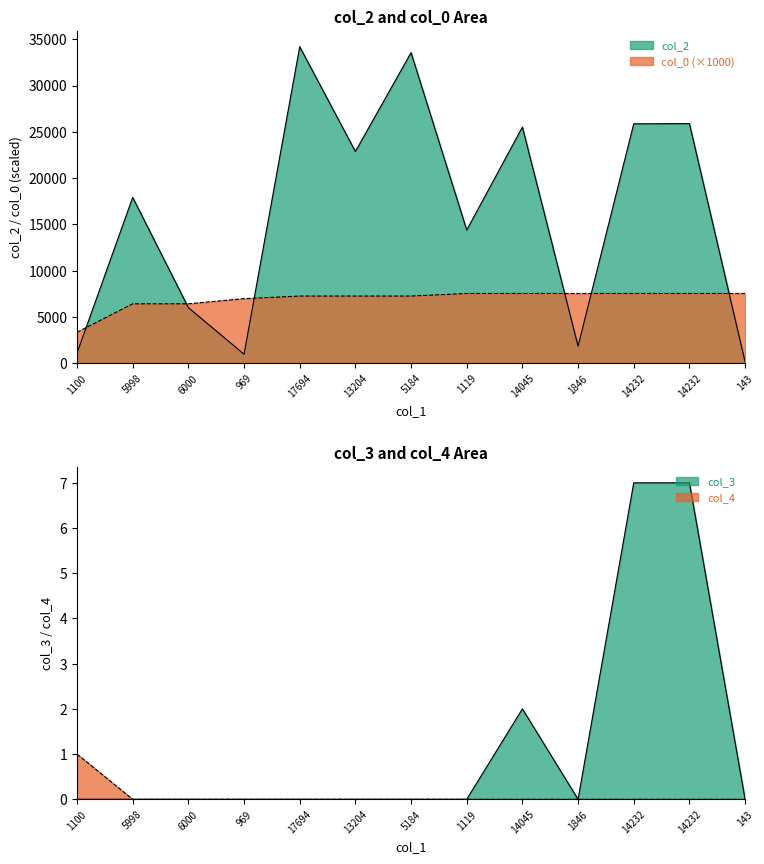

Between 6000 and 1846, which is larger?

6000